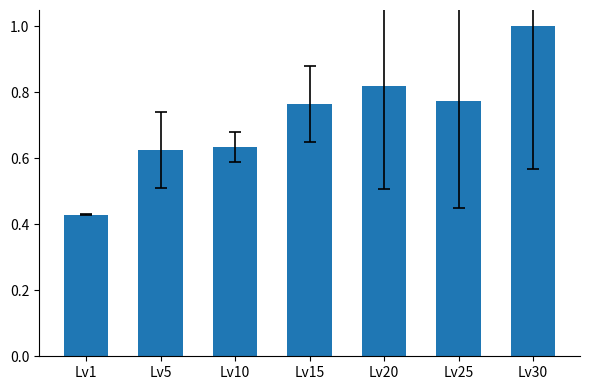

Which category has the lowest value across all series?

Lv1